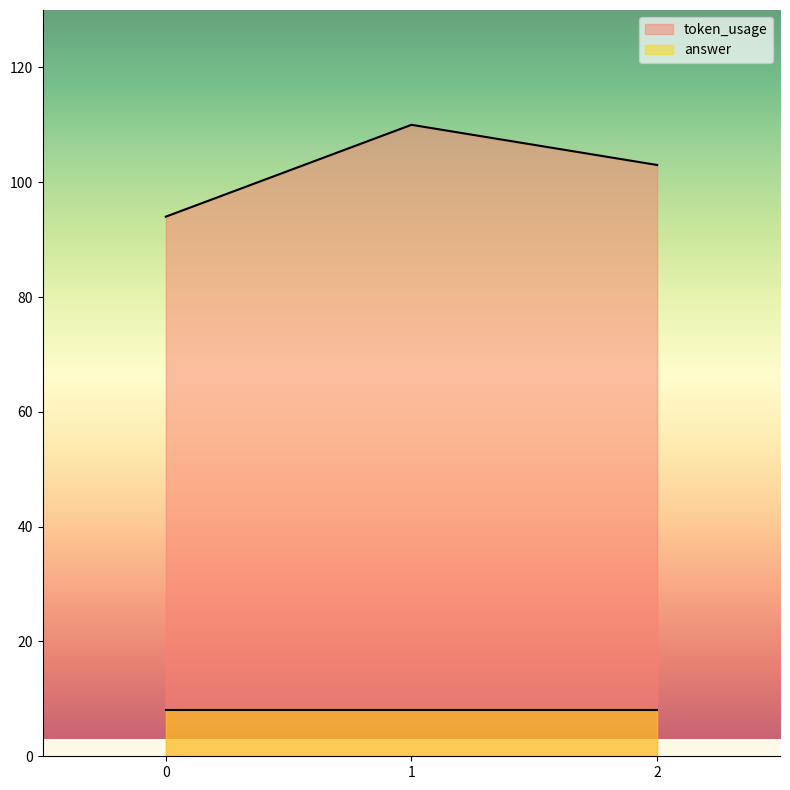

At which label is the value closest to 102?

2